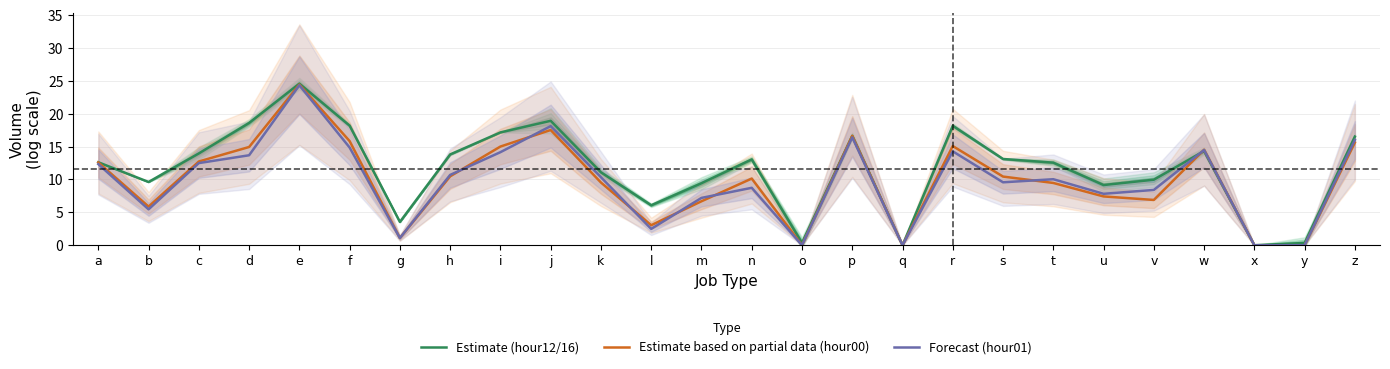

At which label does Forecast (hour01) first exceed 10?

a